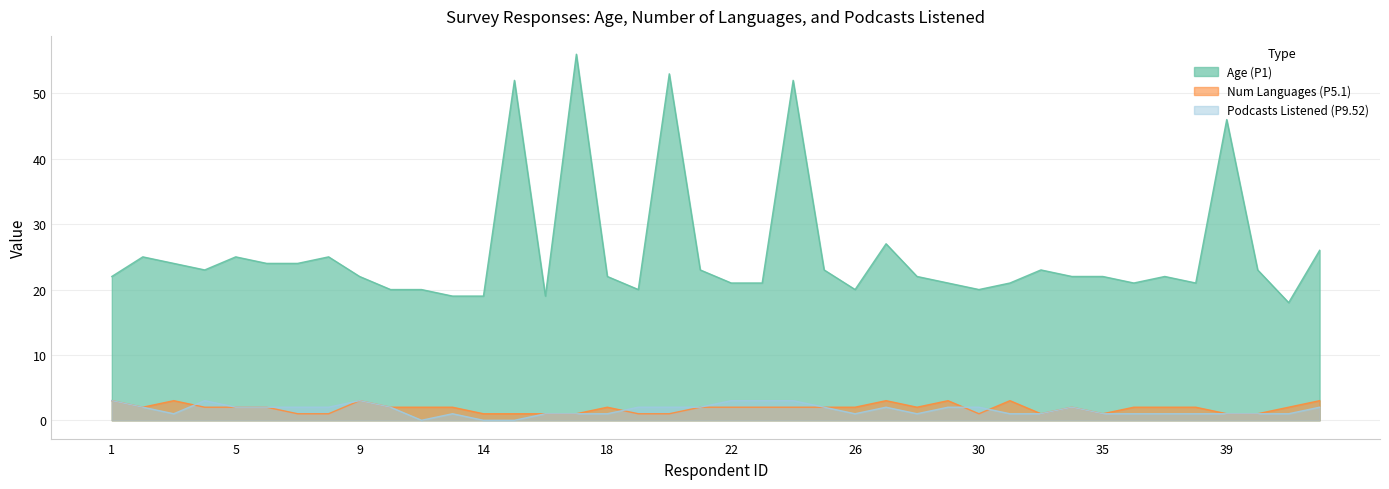

At 7, list the series in order from smallest to largest.

Num Languages (P5.1), Podcasts Listened (P9.52), Age (P1)